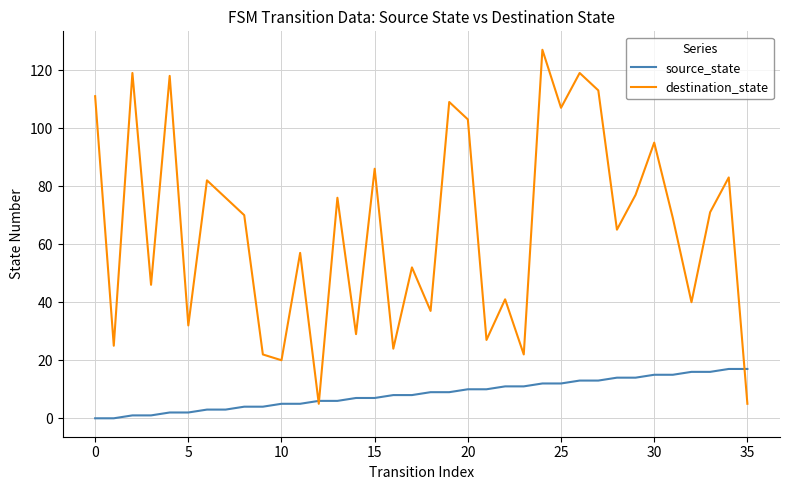

Rank the series by their maximum value, from highest to lowest.

destination_state, source_state